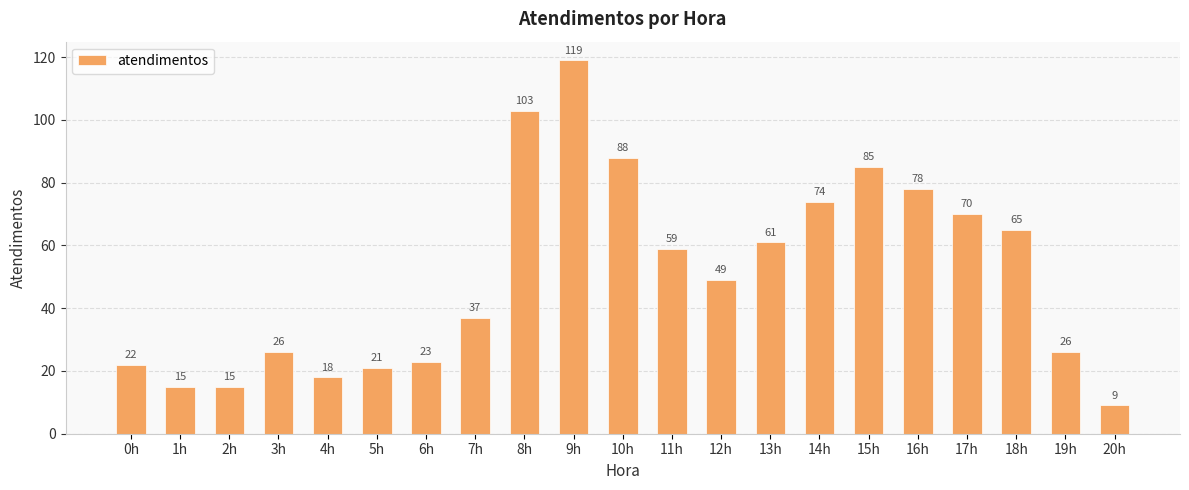

What is the ratio of the value at 2h to the value at 17h?

0.2